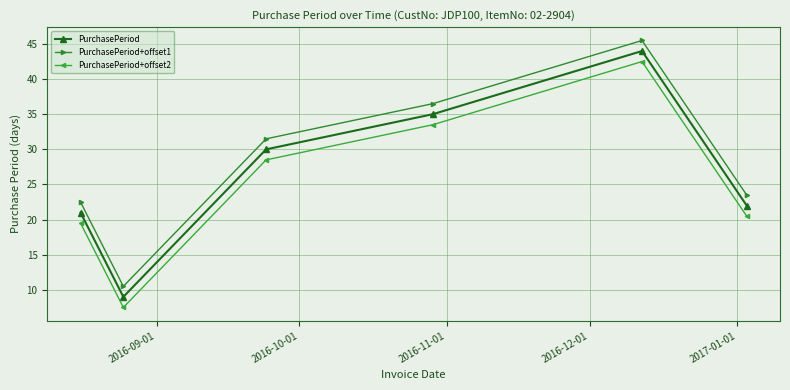

What is the difference between the maximum and minimum values in the PurchasePeriod+offset1 series?

35.0